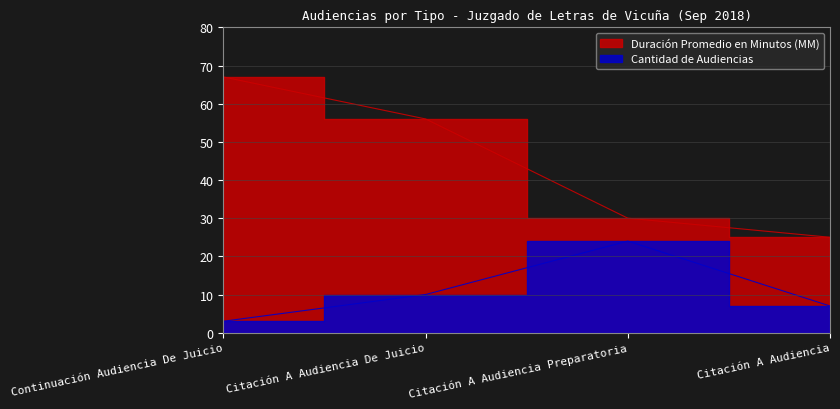

What position from the left is Continuación Audiencia De Juicio?

1